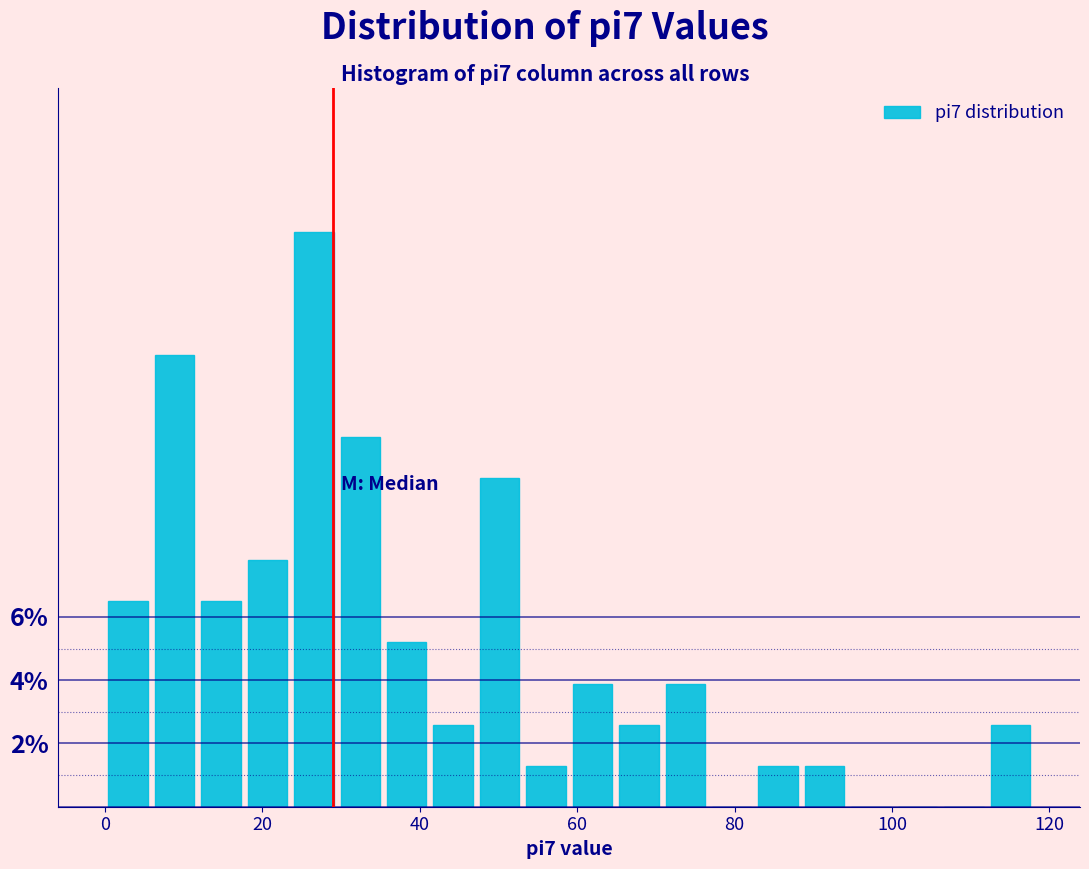

Read against the x-axis, roughly where is the centre of the tallest bar?

26